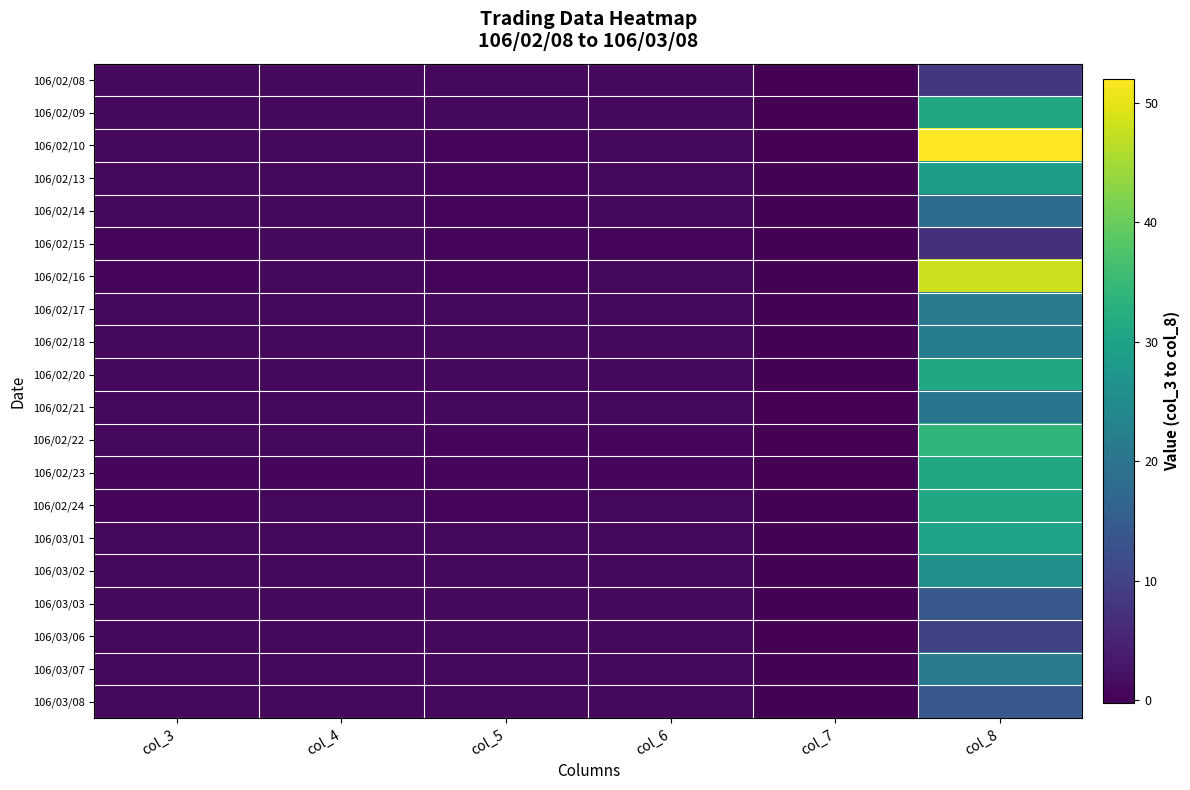

Which has a higher value, col_4 or col_6?

col_4